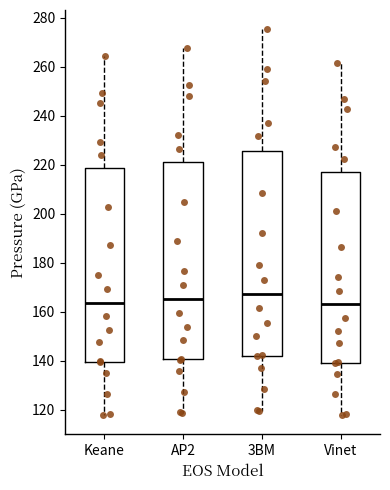

Reading left to right, read every box against the y-axis: the position of its median line, the range the box covers, and the ends of its whiskers. The values are not printed on the chart, so give them approximately, as read against the axis.

Keane: median 164, box 140 to 218, whiskers 118 to 264
AP2: median 166, box 140 to 222, whiskers 118 to 268
3BM: median 168, box 142 to 226, whiskers 120 to 276
Vinet: median 164, box 140 to 218, whiskers 118 to 262